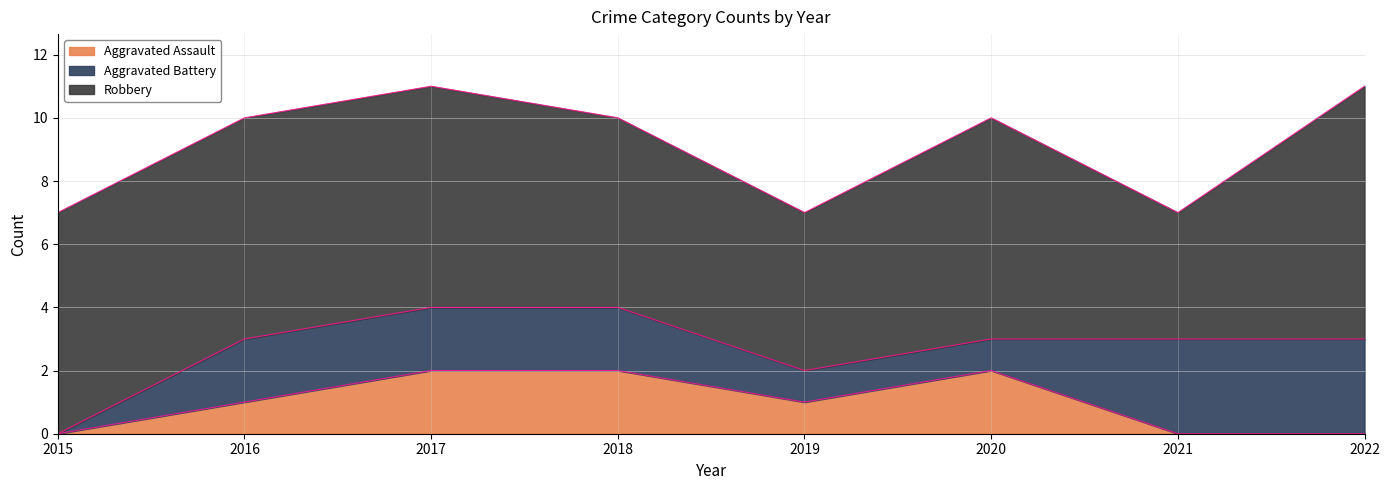

Reading right to left, transcribe all the data shown in this chart.

Aggravated Assault: 2022=0	2021=0	2020=2	2019=1	2018=2	2017=2	2016=1	2015=0
Aggravated Battery: 2022=3	2021=3	2020=1	2019=1	2018=2	2017=2	2016=2	2015=0
Robbery: 2022=8	2021=4	2020=7	2019=5	2018=6	2017=7	2016=7	2015=7